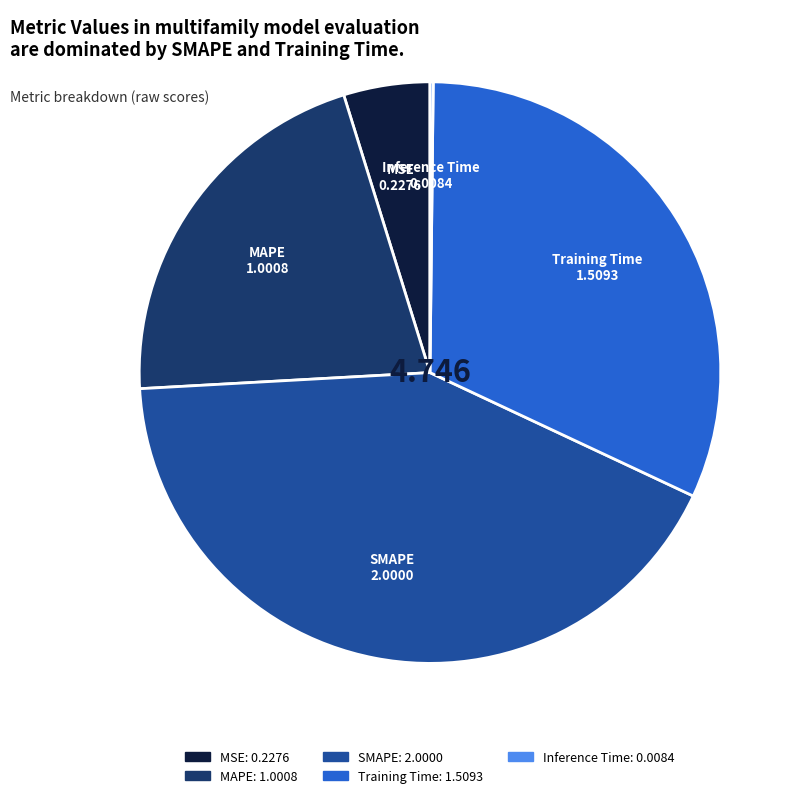

Which has a higher value, Training Time or MSE?

Training Time